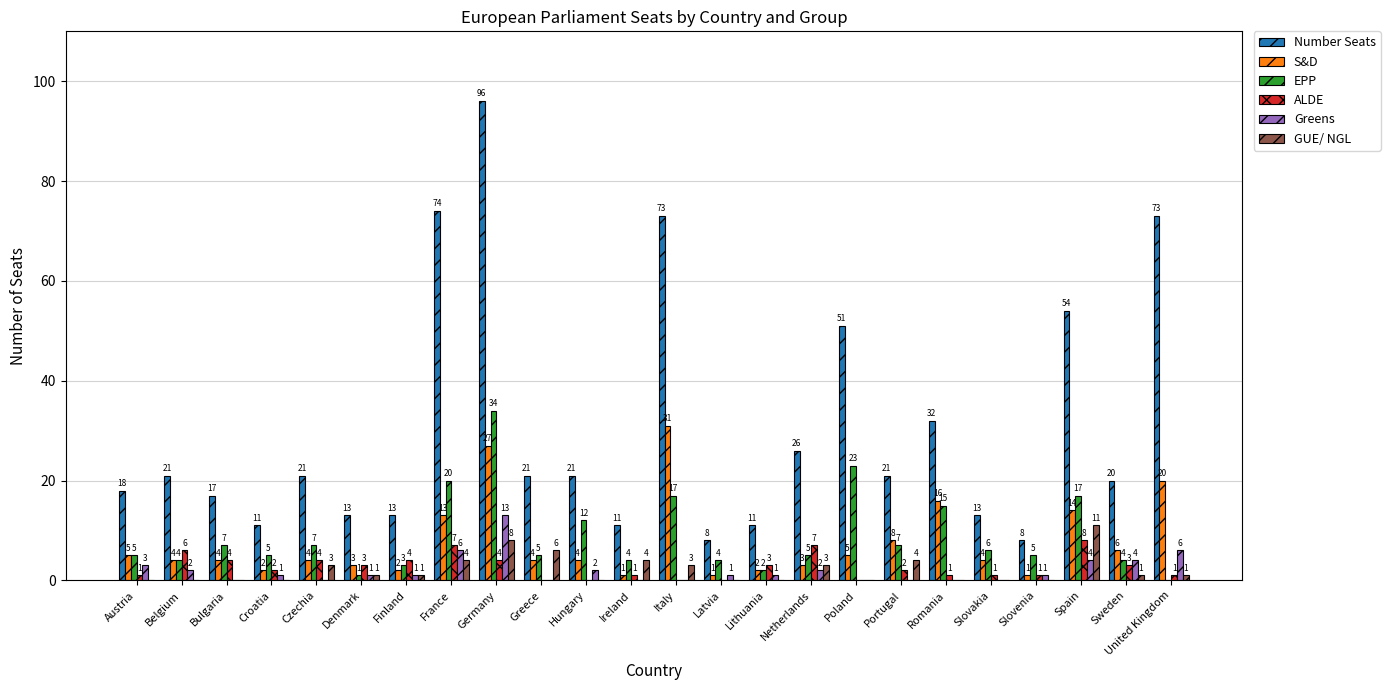

The value of GUE/ NGL at Lithuania is 7. True or false?

False